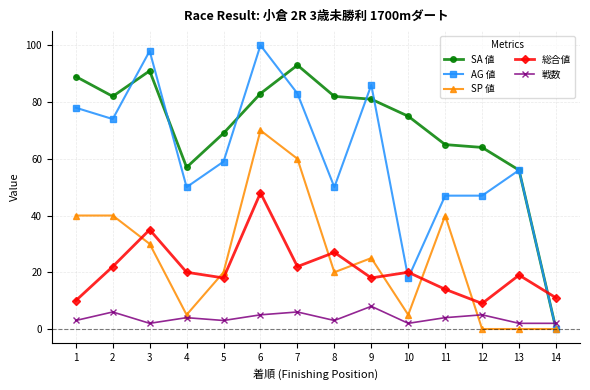

Which series has the widest spread of values?

AG 値